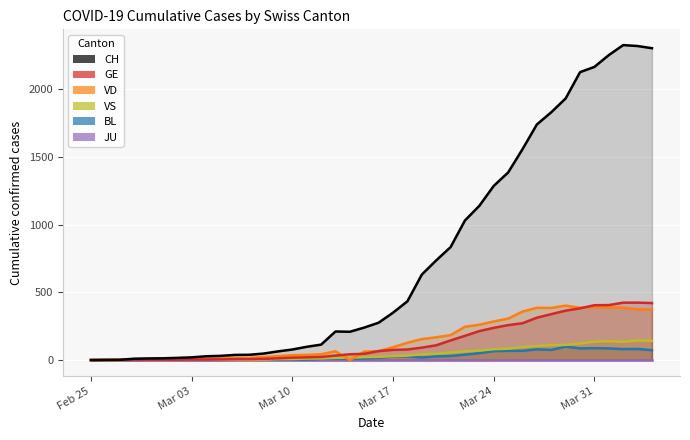

True or false: BL has more than 0 interior local peaks.

True